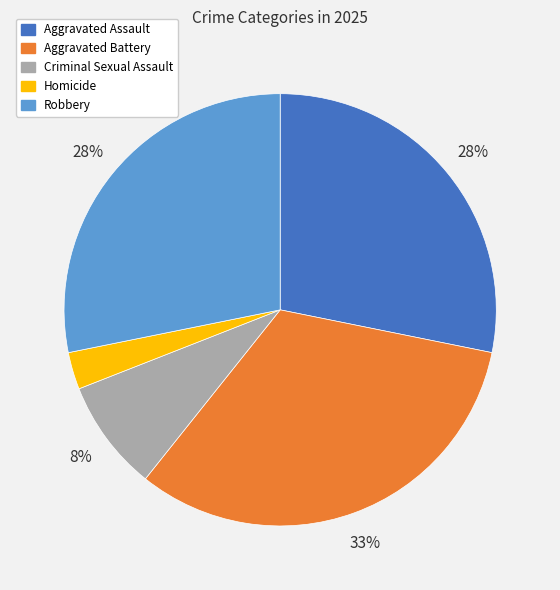

Is it true that Robbery is 28% of the pie?

True